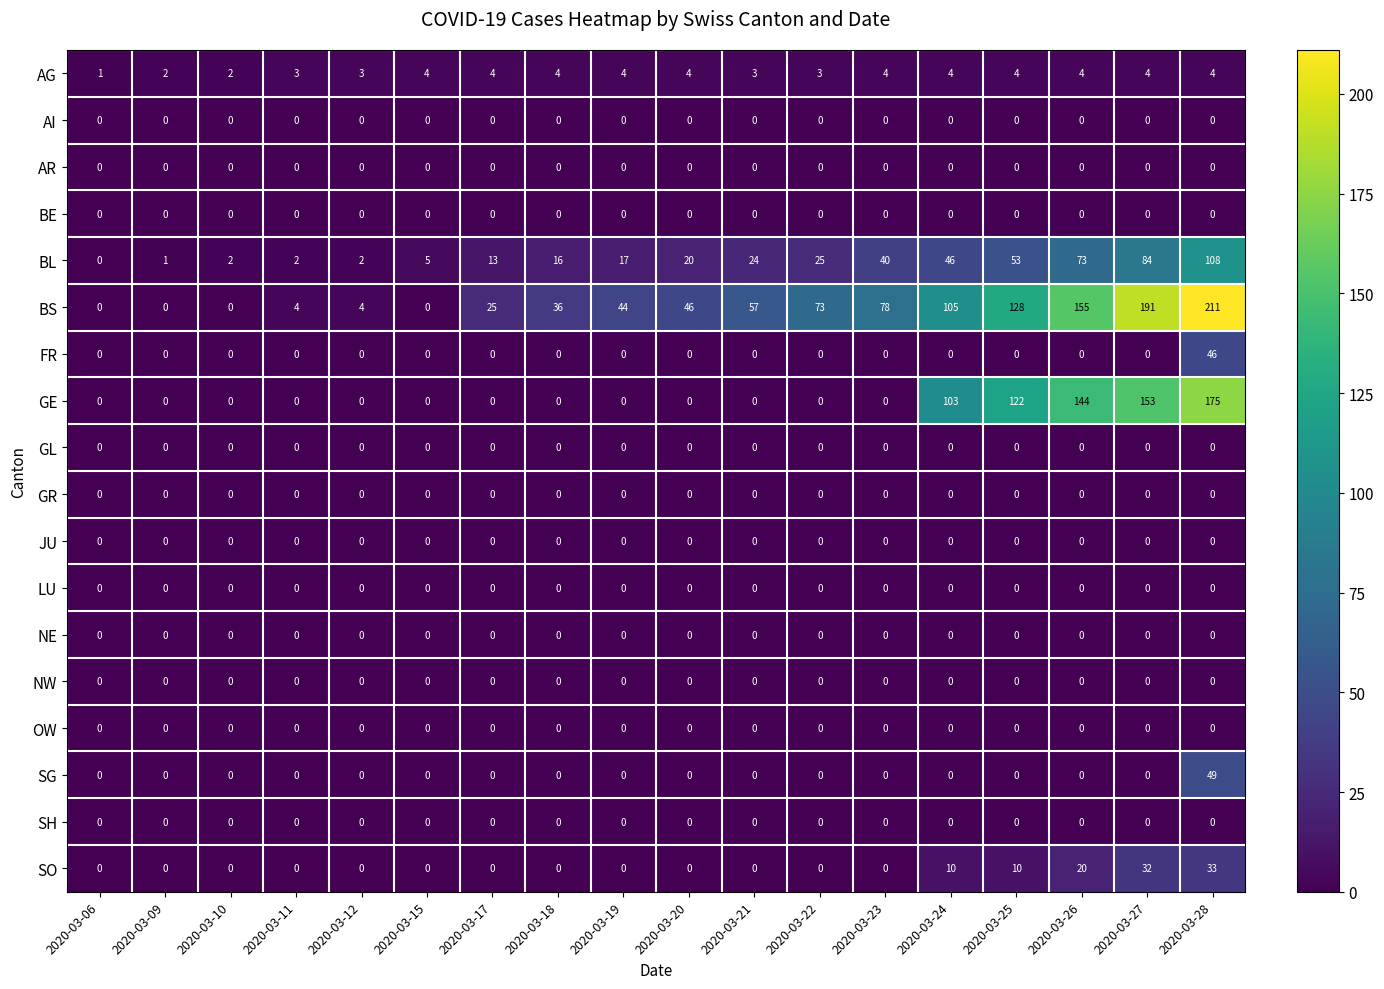

What is the spread (max minus min) of values at 2020-03-19?

44